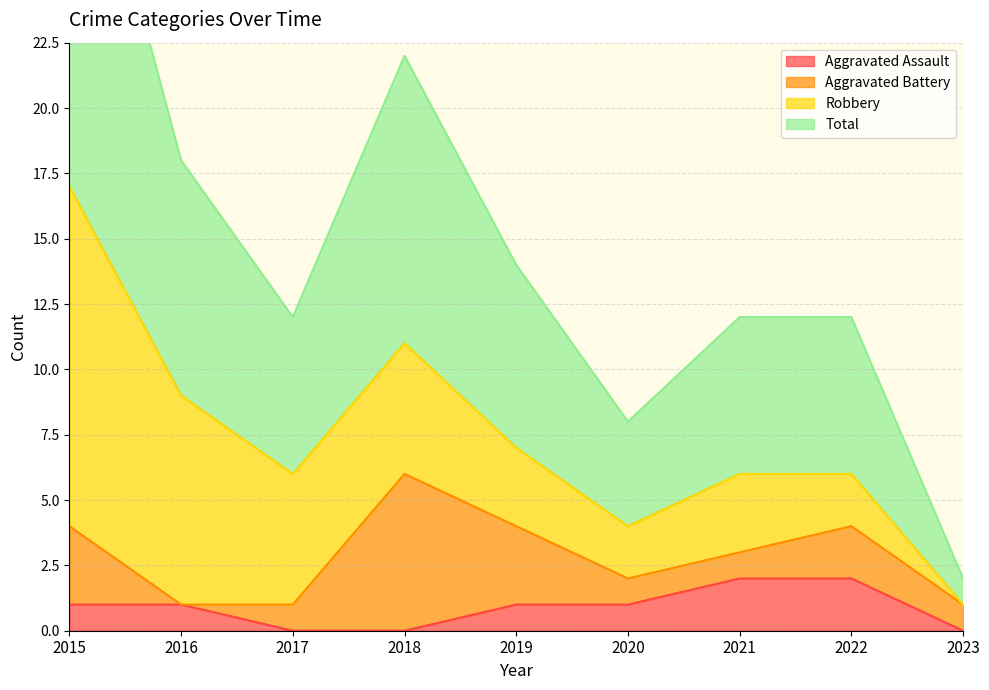

In Total, how many points are lower than both neighbors (excluding endpoints)?

2